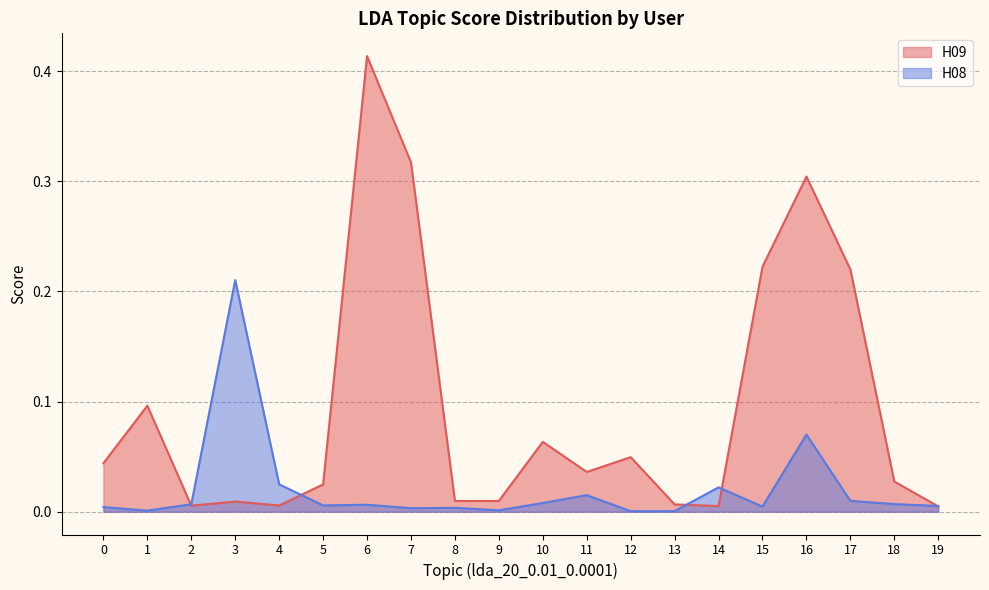

In H08, how many points are higher than both neighbors (excluding endpoints)?

6